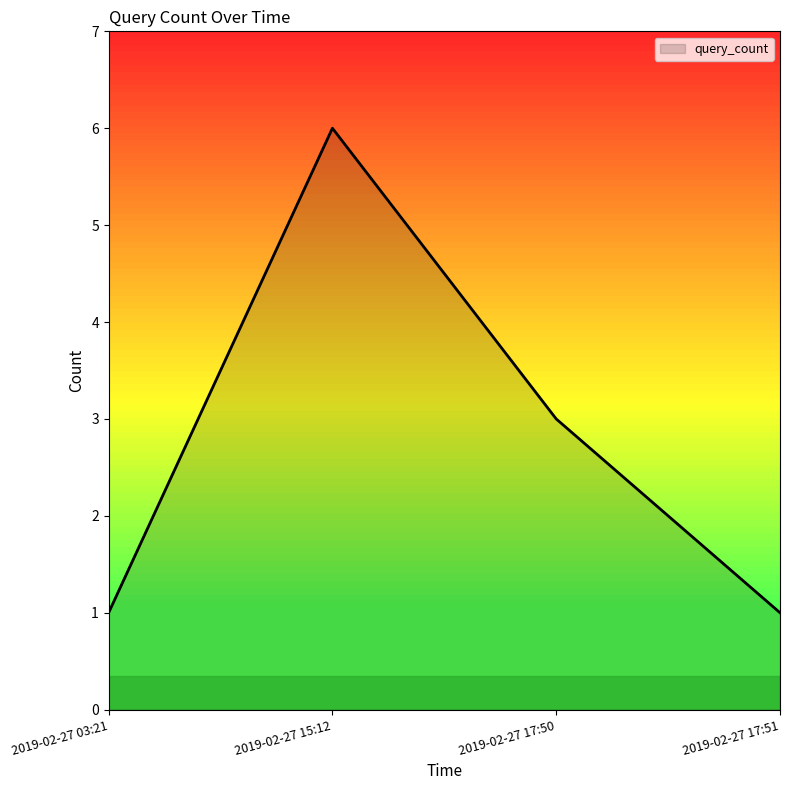

What position from the left is 2019-02-27 15:12?

2